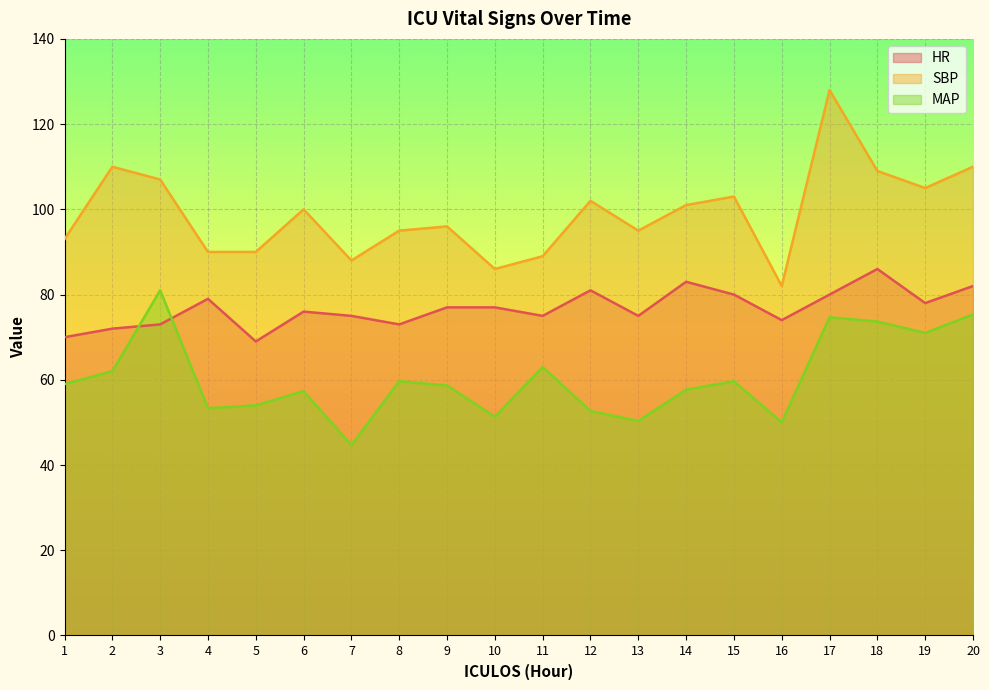

True or false: HR has more than 0 interior local peaks.

True